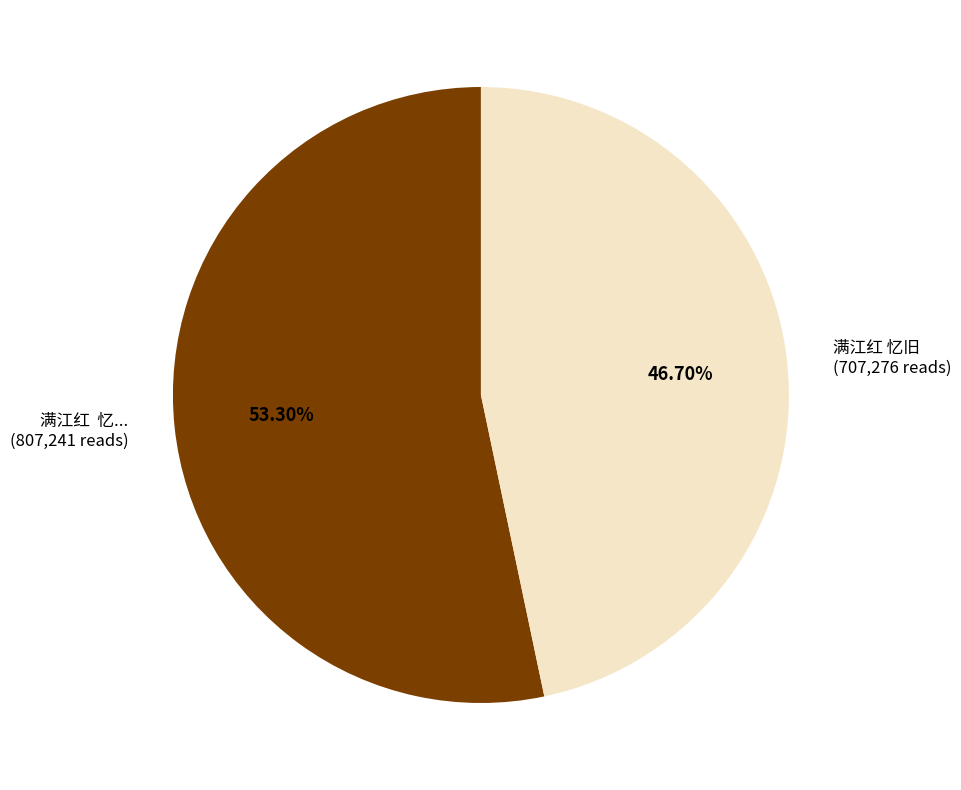

Which has a higher value, 满江红 忆旧 (707,276 reads) or 满江红 忆... (807,241 reads)?

满江红 忆... (807,241 reads)